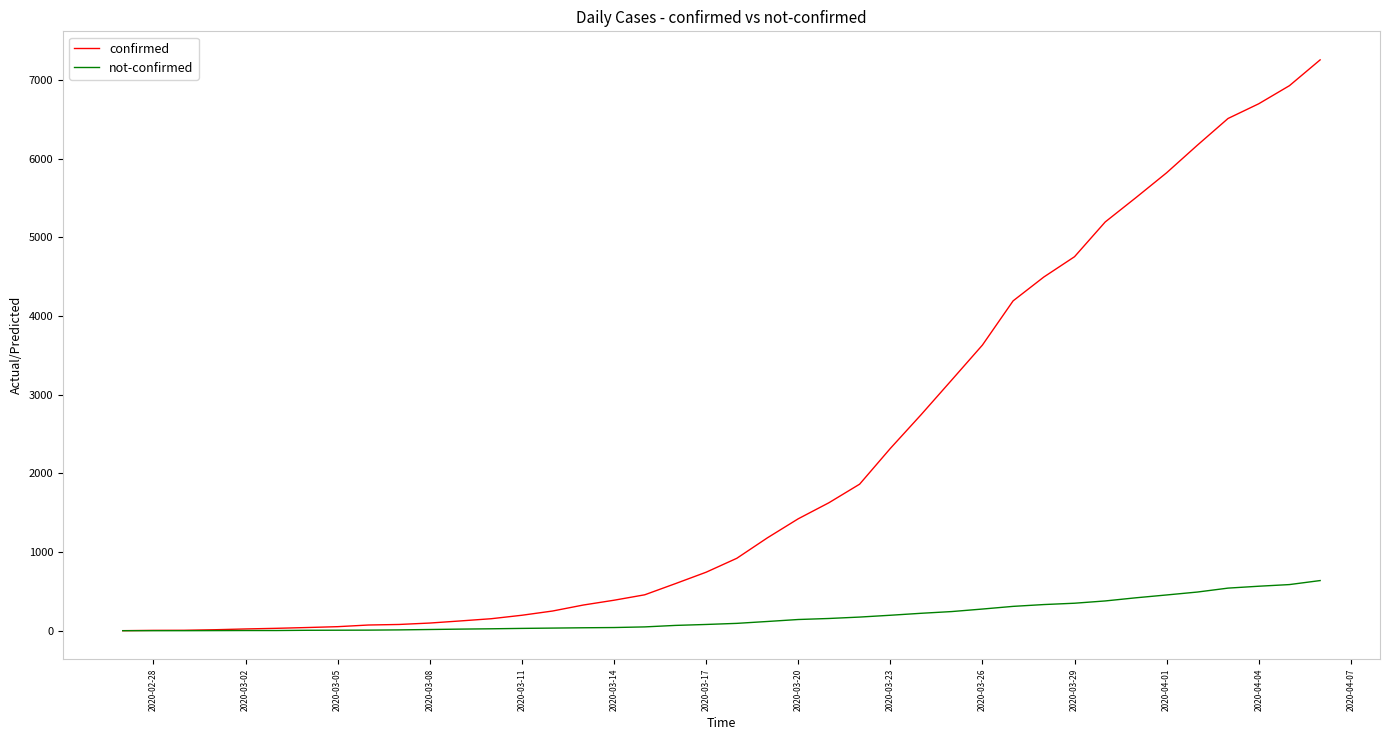

Rank the series by their maximum value, from lowest to highest.

not-confirmed, confirmed